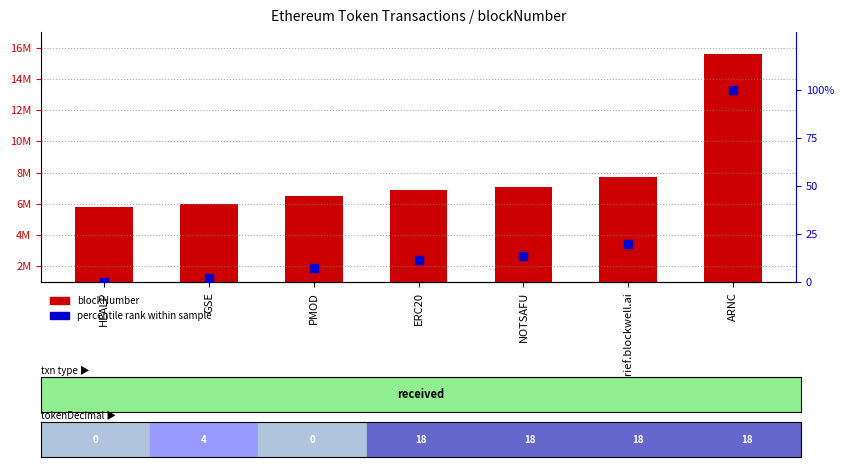

Is the value of percentile rank within sample at GSE greater than the value of blockNumber at HEALP?

No